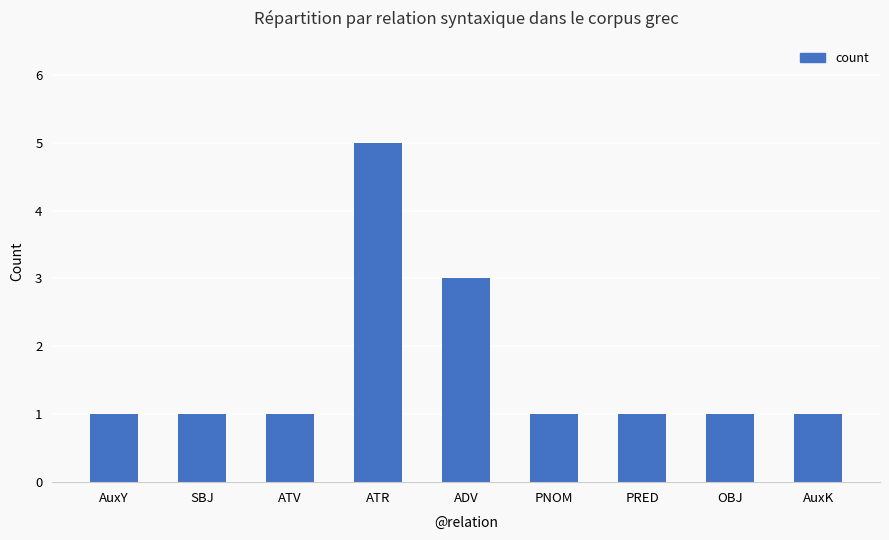

Does the chart contain any negative values?

No